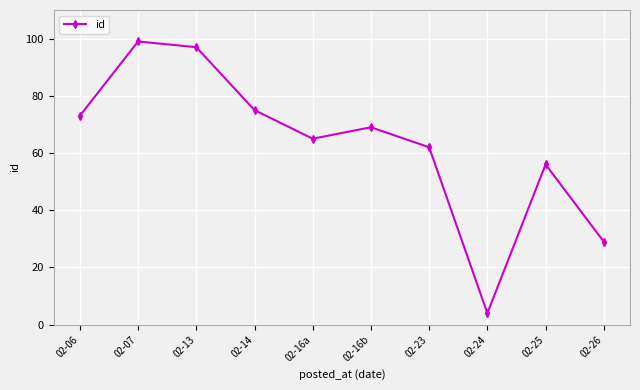

Does the chart have visible grid lines?

Yes